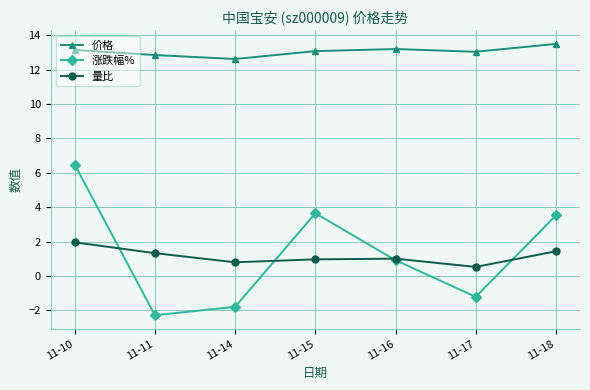

Which series has the largest range (max minus min)?

涨跌幅%